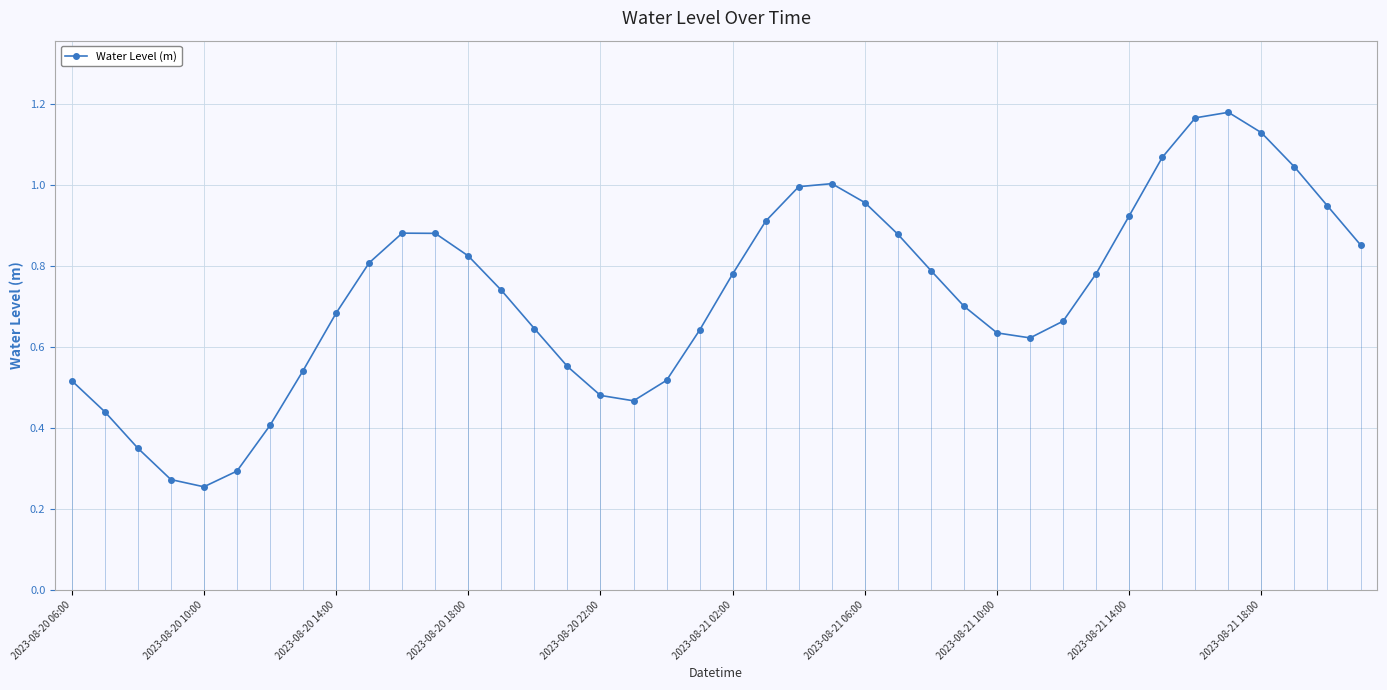

How many points are lower than both their immediate neighbors (excluding endpoints)?

3